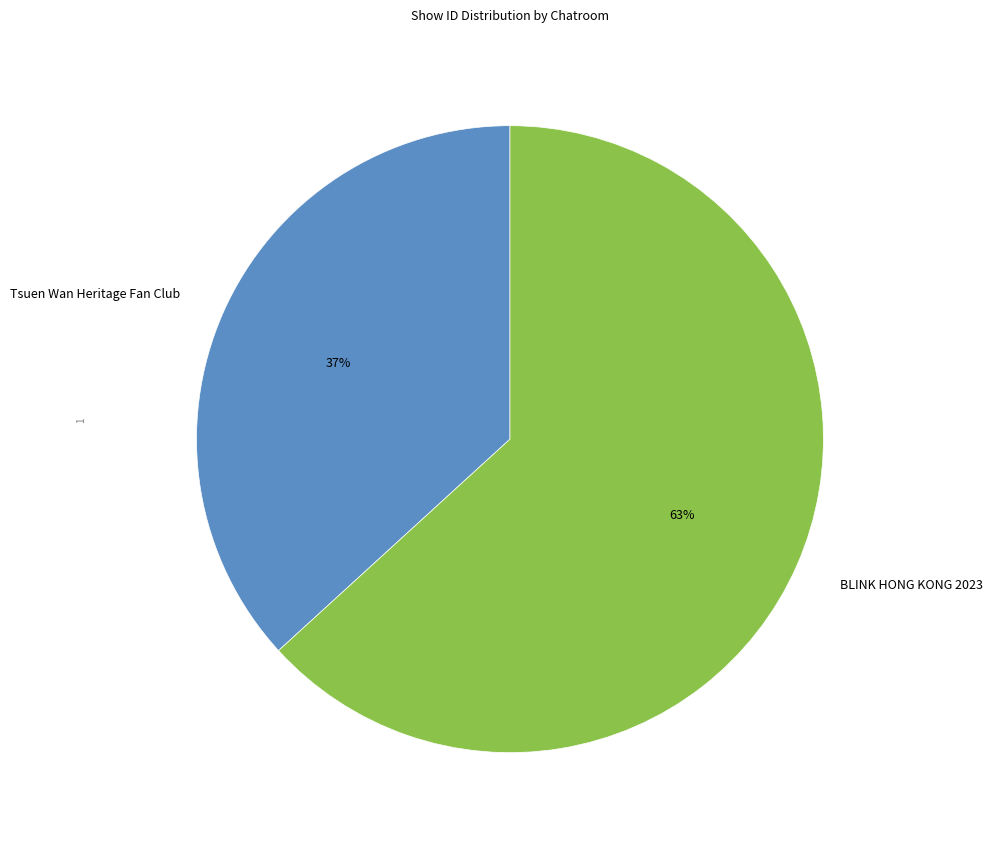

To the nearest percent, what percentage of the pie is Tsuen Wan Heritage Fan Club?

37%